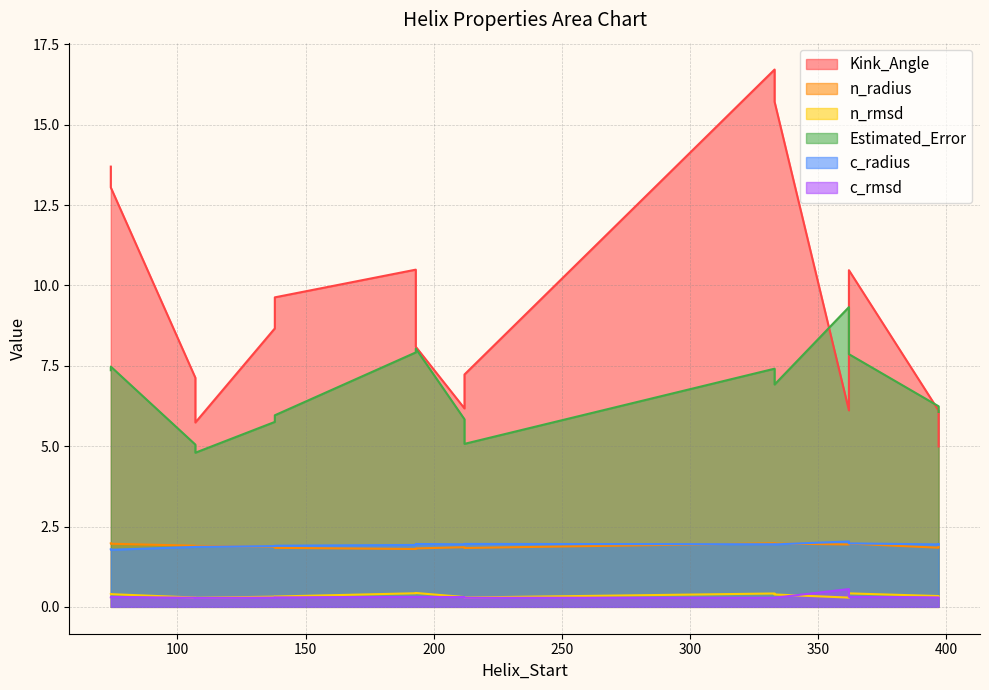

What is the difference between the Kink_Angle values at 397 and 107?

2.1